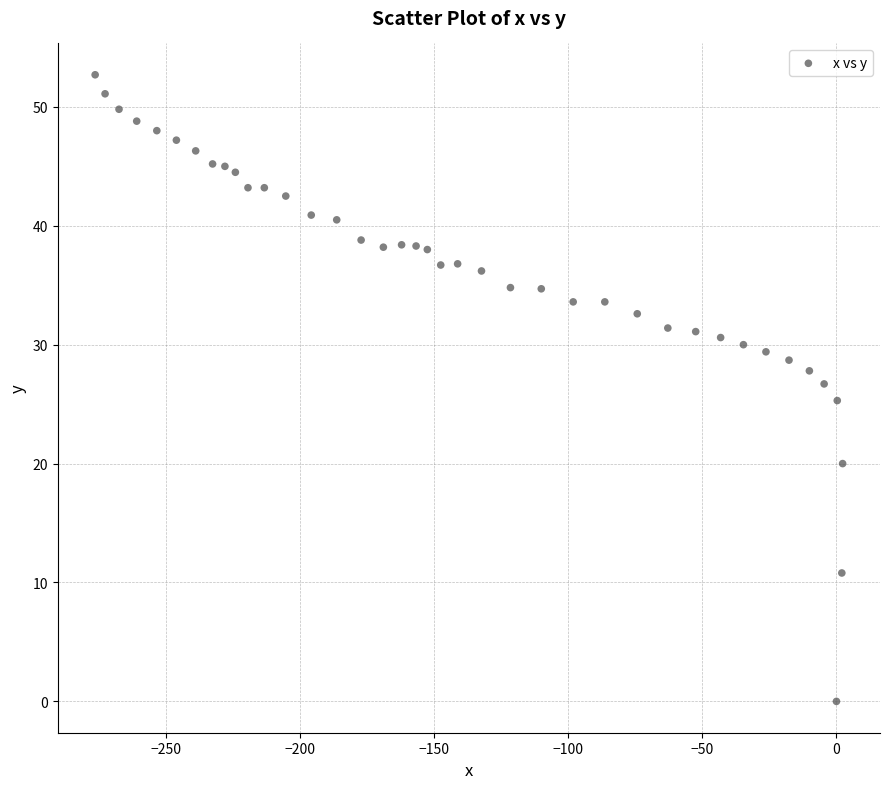

What is the range of Y values (max minus min)?

52.7